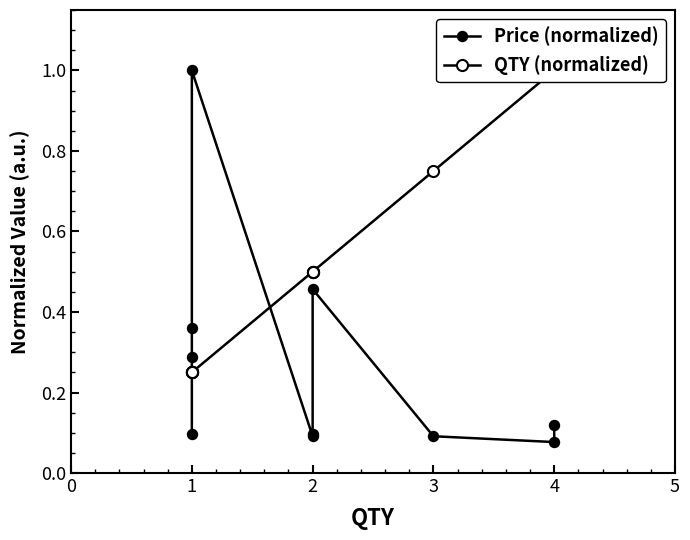

Reading left to right, extract all data points from this chart.

Price (normalized): 0.1	0.3	0.4	1.0	0.1	0.1	0.5	0.1	0.1	0.1
QTY (normalized): 0.2	0.2	0.2	0.2	0.5	0.5	0.5	0.8	1.0	1.0